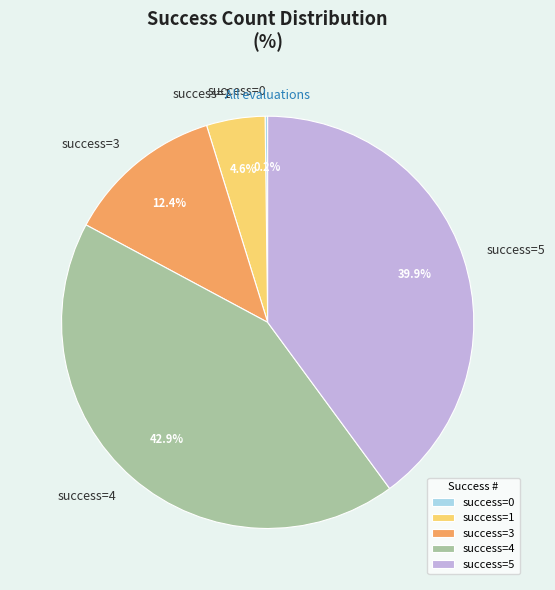

Approximately how many times larger is the value at success=5 compared to success=3?

3.2